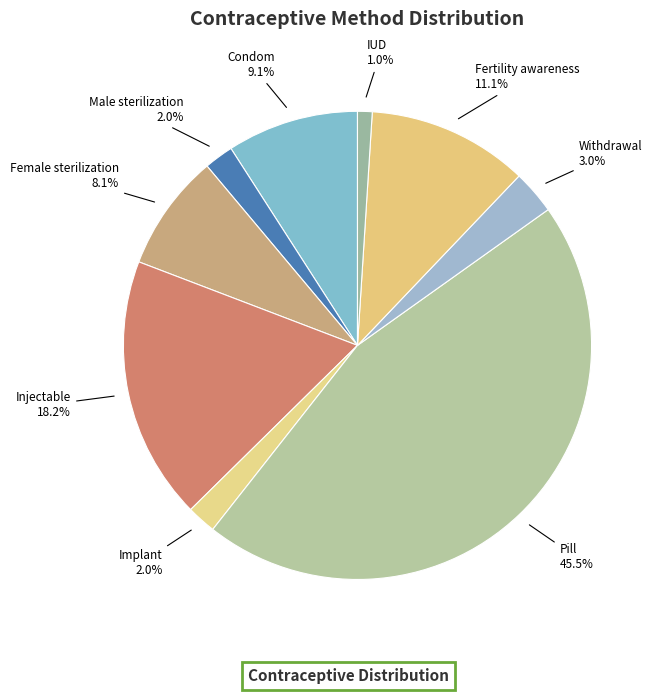

Count the number of slices in the pie.

9